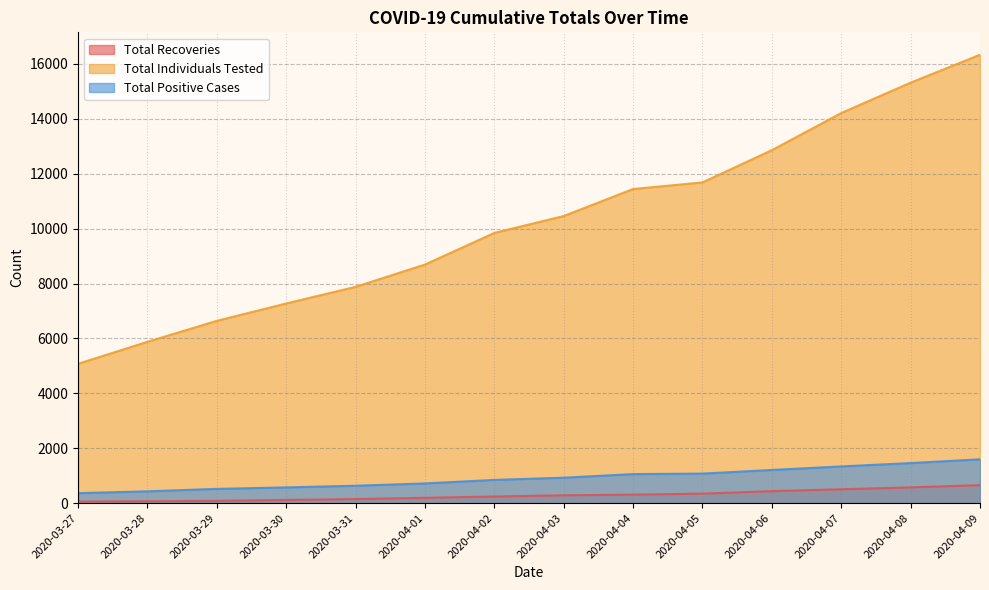

Does the chart display data point markers on the line(s)?

No